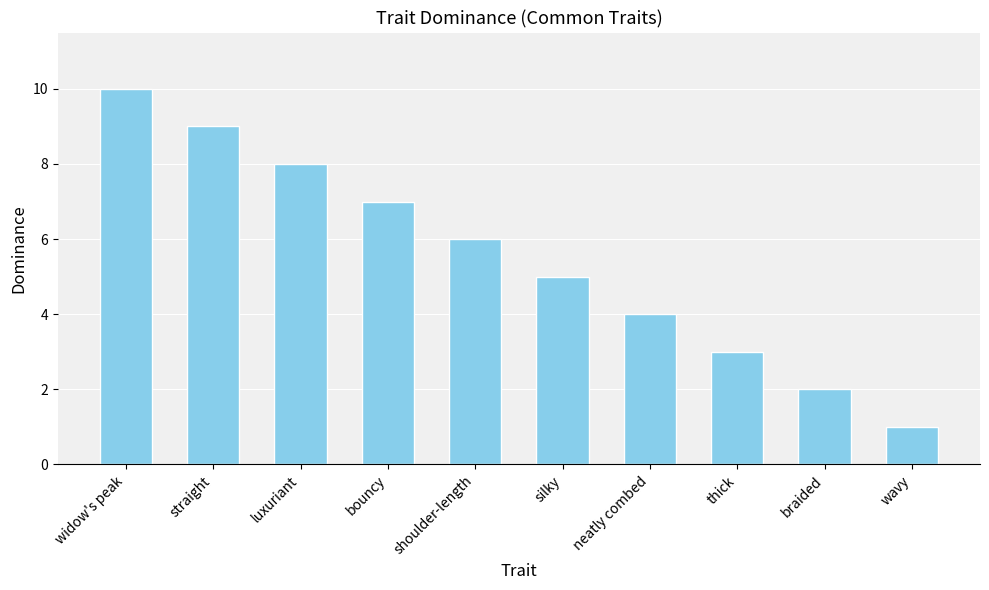

Read the value at silky.

5